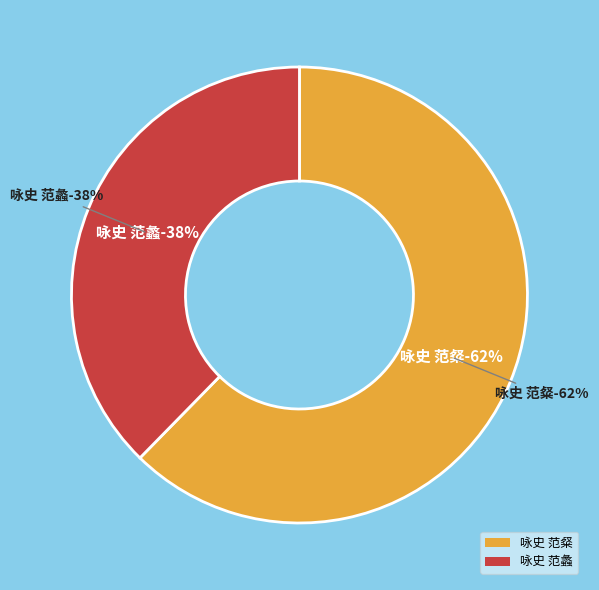

Count the number of slices in the pie.

2